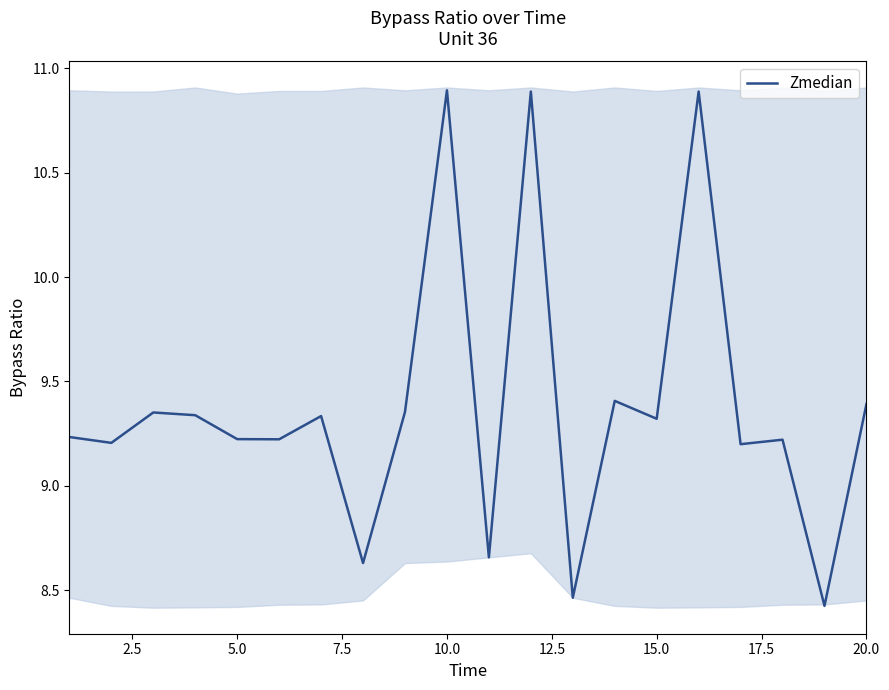

What is the sum of the values at 14 and 20.0?

18.7